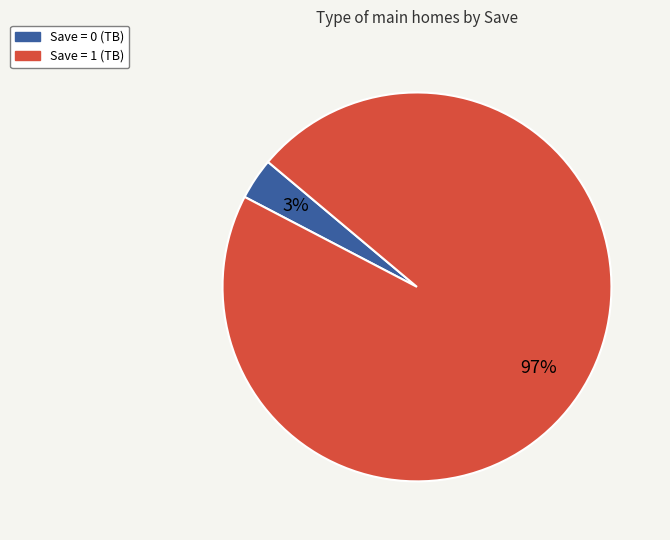

Is there a majority slice in this chart?

Yes